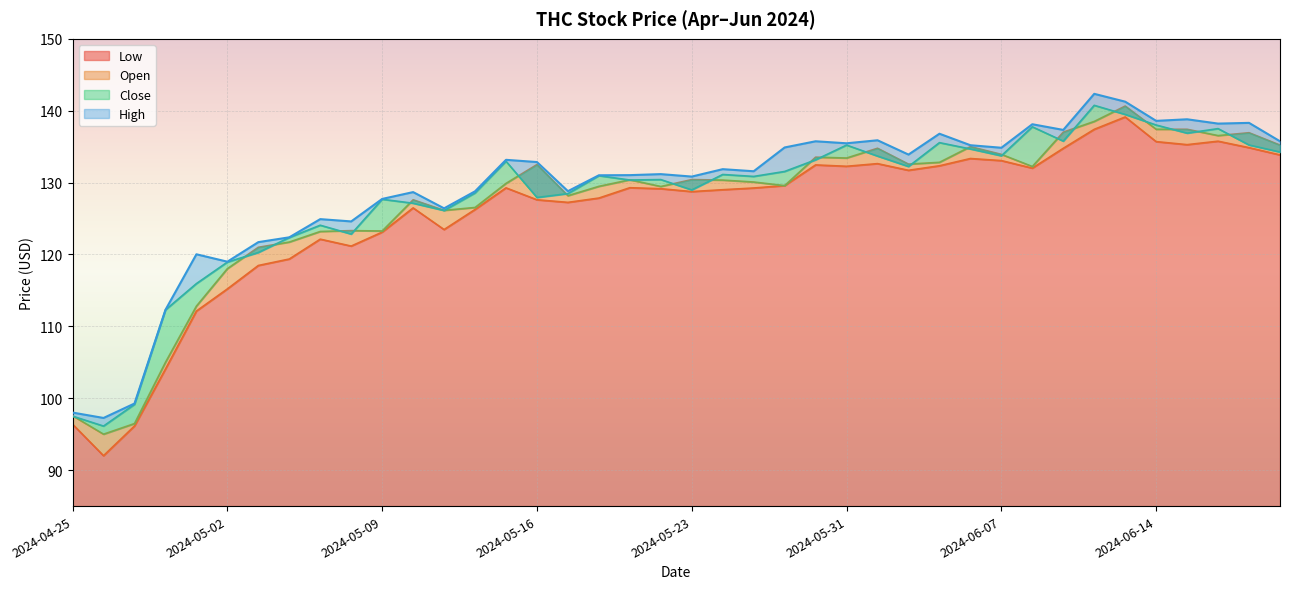

List the labels in order of Open value, smallest first.

2024-04-26, 2024-04-29, 2024-04-25, 2024-04-30, 2024-05-01, 2024-05-02, 2024-05-03, 2024-05-06, 2024-05-07, 2024-05-09, 2024-05-08, 2024-05-13, 2024-05-14, 2024-05-10, 2024-05-17, 2024-05-22, 2024-05-20, 2024-05-29, 2024-05-15, 2024-05-28, 2024-05-24, 2024-05-21, 2024-05-23, 2024-06-10, 2024-05-16, 2024-06-04, 2024-06-05, 2024-05-31, 2024-05-30, 2024-06-07, 2024-06-03, 2024-06-06, 2024-06-21, 2024-06-18, 2024-06-20, 2024-06-11, 2024-06-14, 2024-06-17, 2024-06-12, 2024-06-13